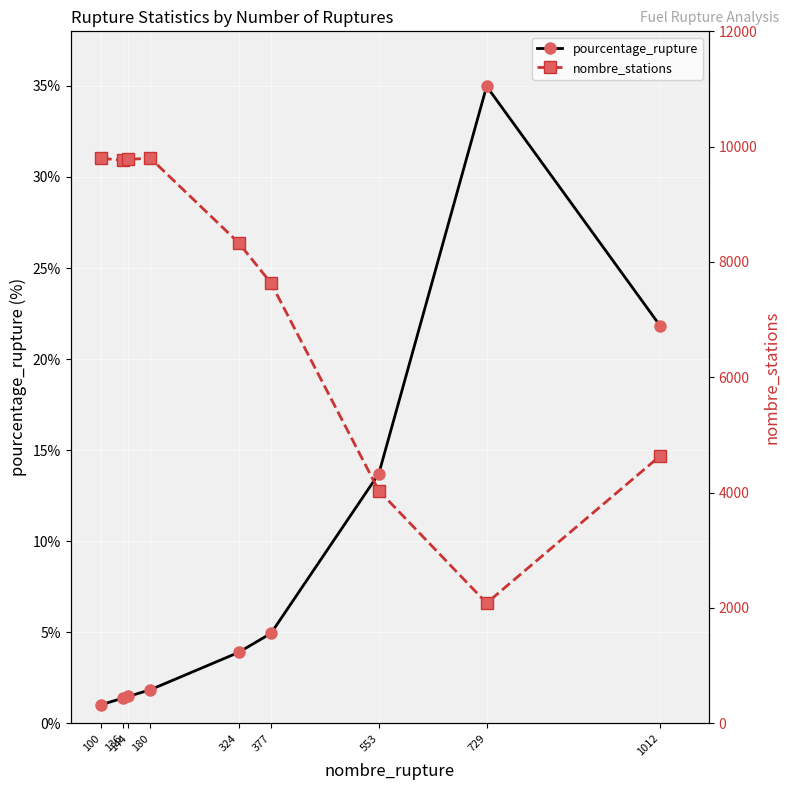

Reading left to right, list all the values displayed in this chart.

pourcentage_rupture: 100=1.0	136=1.4	144=1.5	180=1.8	324=3.9	377=4.9	553=13.7	729=35.0	1012=21.8
nombre_stations: 100=9800.0	136=9760.0	144=9779.0	180=9800.0	324=8334.0	377=7633.0	553=4033.0	729=2084.0	1012=4634.0